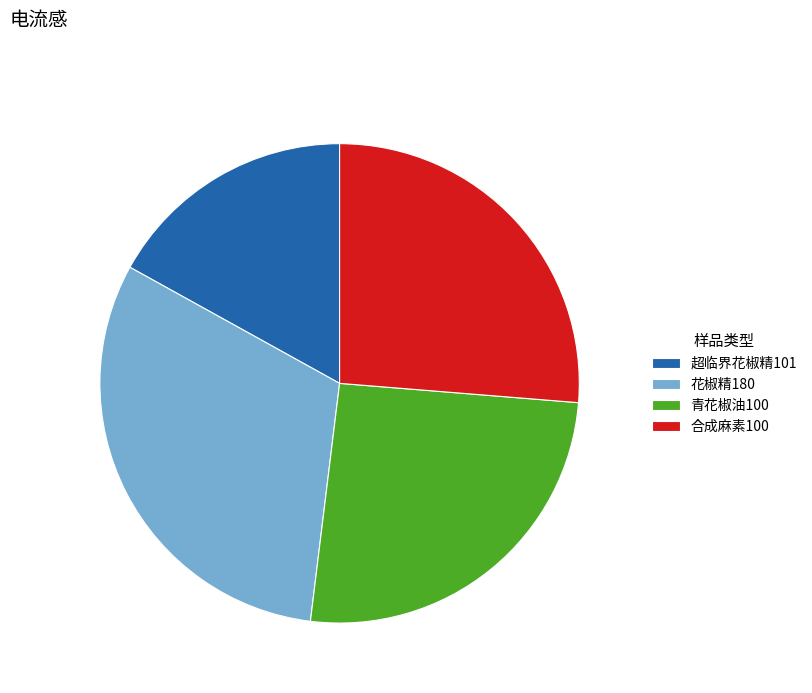

Do 花椒精180 and 超临界花椒精101 together represent more than half of the pie?

No